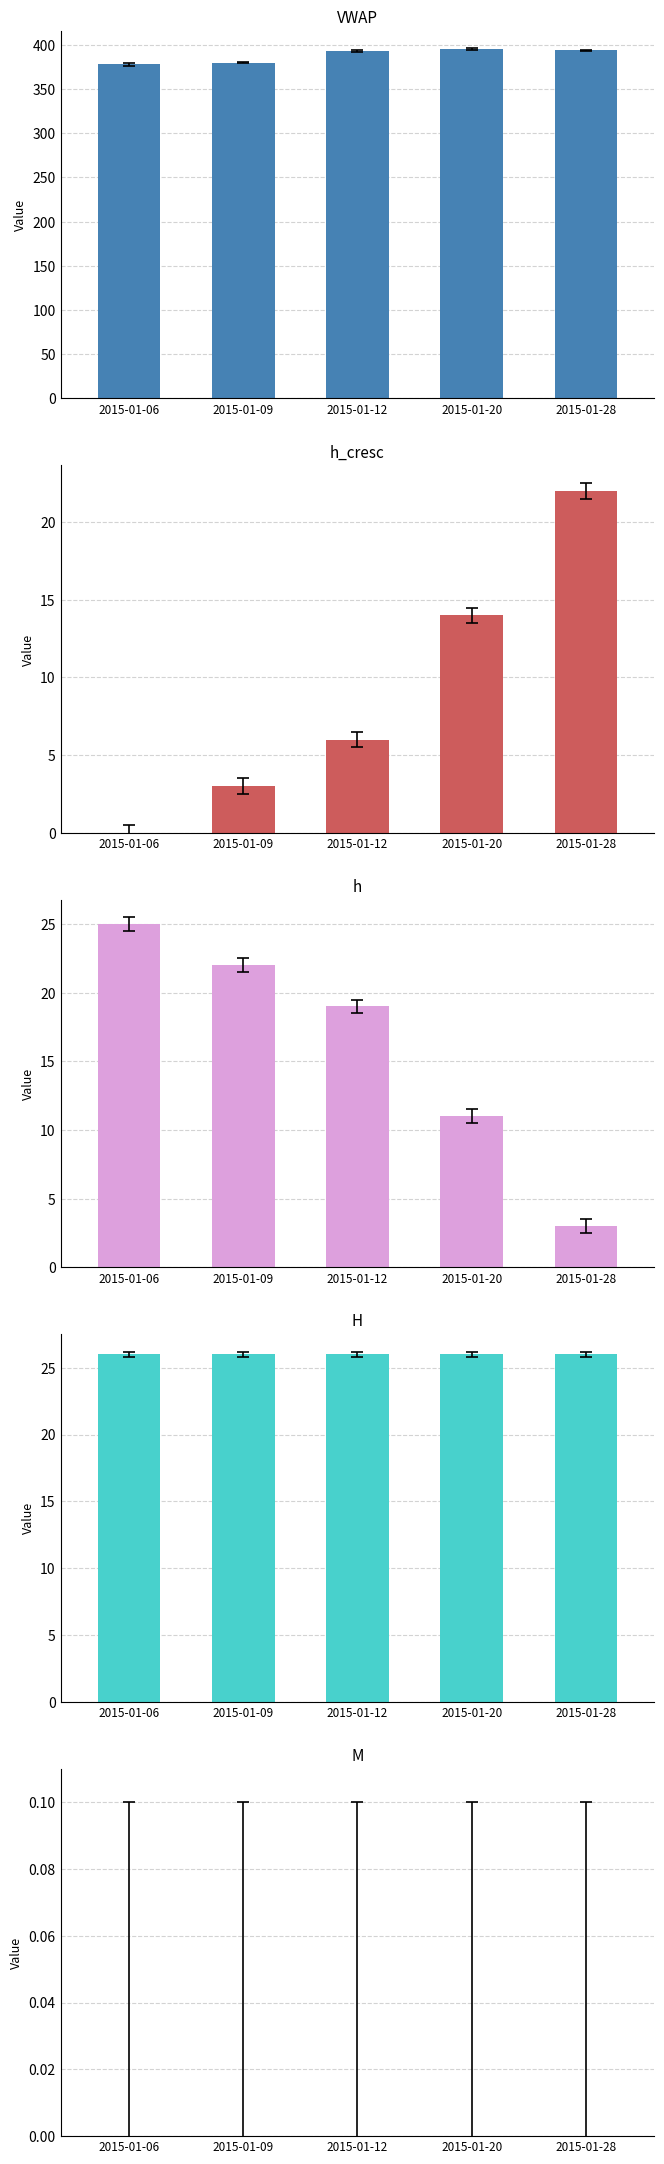

At which label is h_cresc closest to 11?

2015-01-20